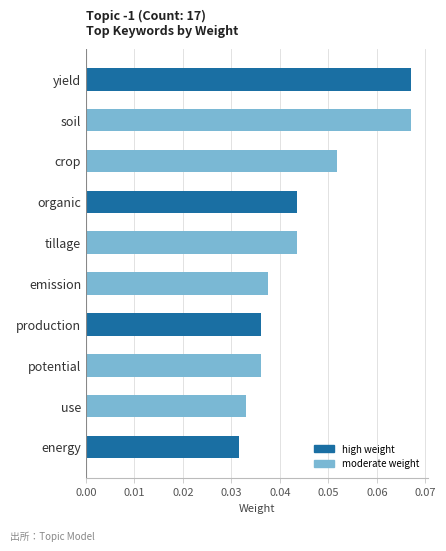

At which label is the value closest to 0?

energy